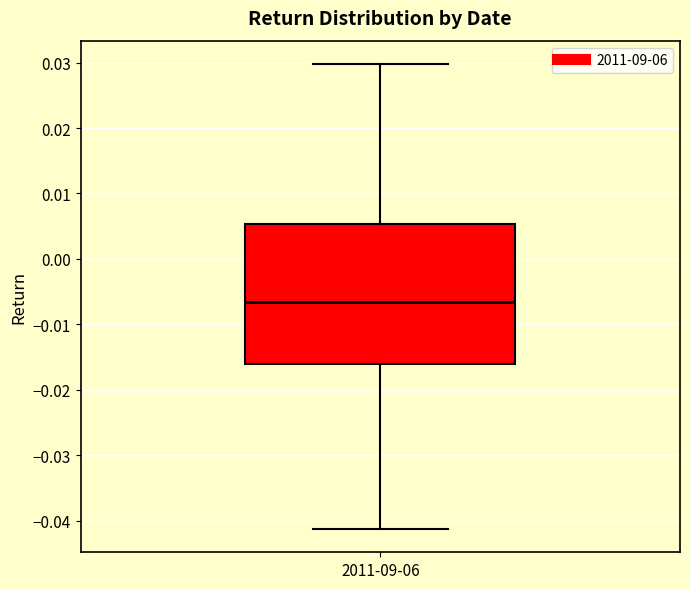

Where is the lower edge of the box for 2011-09-06 on the y-axis? The values are not printed on the chart, so give them approximately, as read against the axis.

-0.016